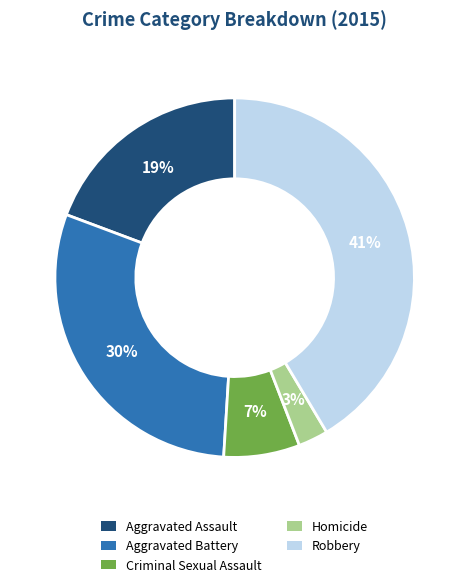

The Homicide slice represents 3% of the pie. True or false?

True